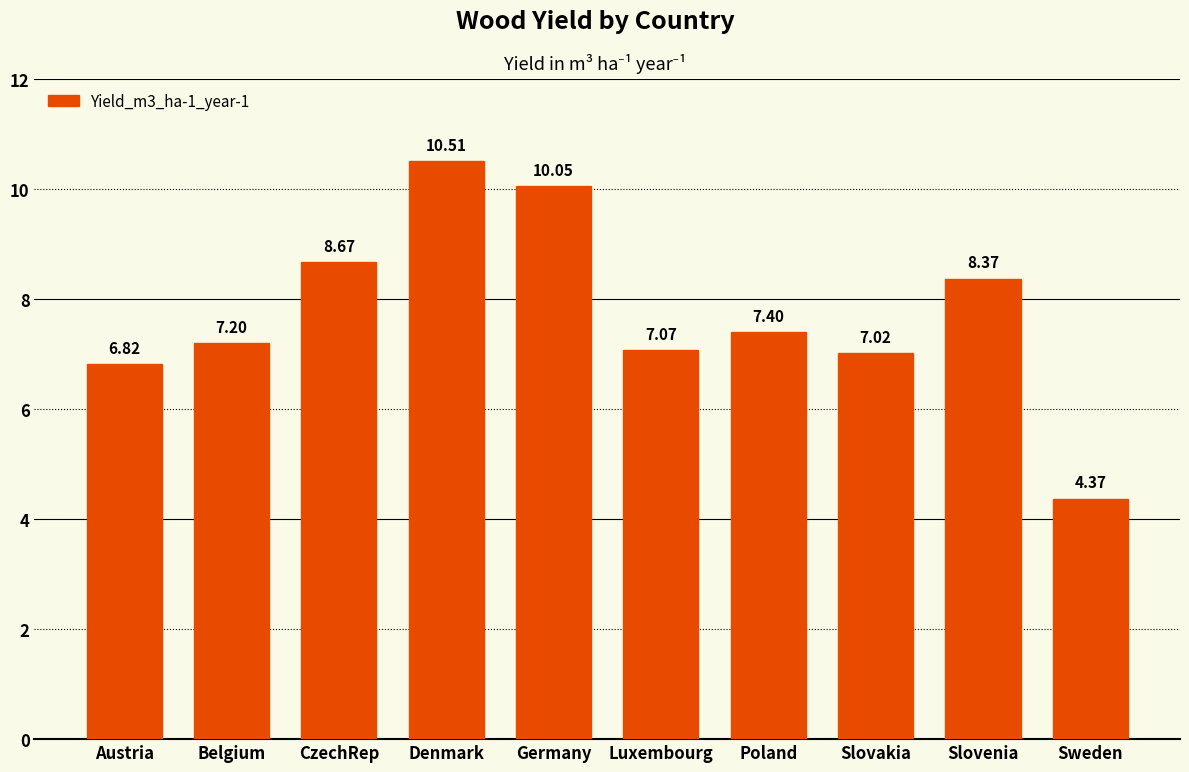

Where does the data first go above 7?

Belgium